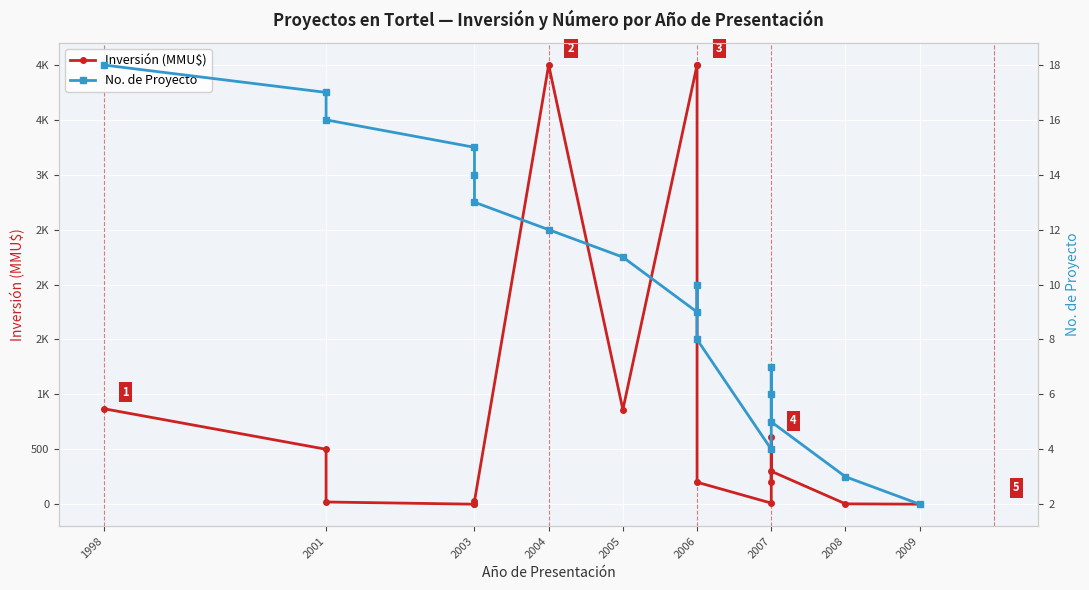

Where does the Inversión (MMU$) series first go above 200?

1998